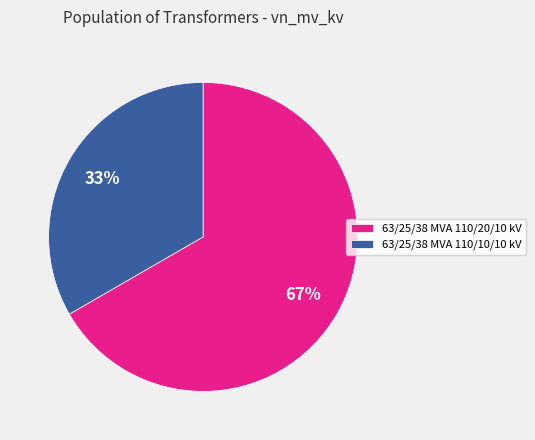

Which category has the biggest portion of the pie?

63/25/38 MVA 110/20/10 kV